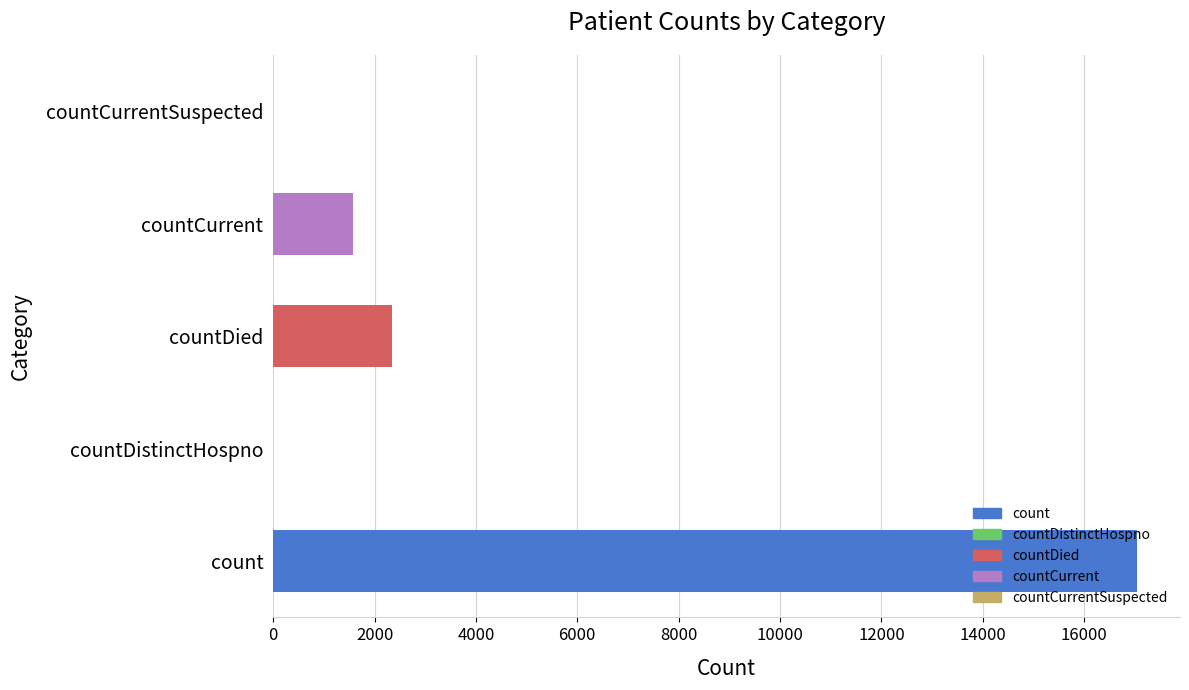

Count the number of categories in the chart.

5